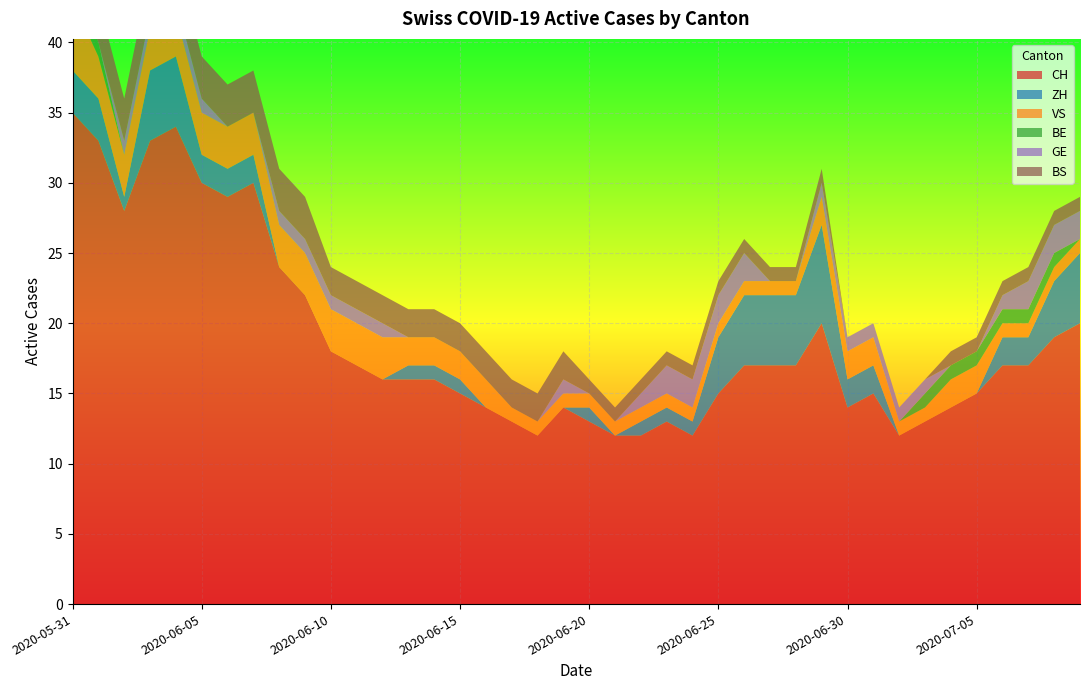

Reading left to right, list all the values displayed in this chart.

CH: 2020-05-31=35	2020-06-01=33	2020-06-02=28	2020-06-03=33	2020-06-04=34	2020-06-05=30	2020-06-06=29	2020-06-07=30	2020-06-08=24	2020-06-09=22	2020-06-10=18	2020-06-11=17	2020-06-12=16	2020-06-13=16	2020-06-14=16	2020-06-15=15	2020-06-16=14	2020-06-17=13	2020-06-18=12	2020-06-19=14	2020-06-20=13	2020-06-21=12	2020-06-22=12	2020-06-23=13	2020-06-24=12	2020-06-25=15	2020-06-26=17	2020-06-27=17	2020-06-28=17	2020-06-29=20	2020-06-30=14	2020-07-01=15	2020-07-02=12	2020-07-03=13	2020-07-04=14	2020-07-05=15	2020-07-06=17	2020-07-07=17	2020-07-08=19	2020-07-09=20
ZH: 2020-05-31=3	2020-06-01=3	2020-06-02=1	2020-06-03=5	2020-06-04=5	2020-06-05=2	2020-06-06=2	2020-06-07=2	2020-06-08=0	2020-06-09=0	2020-06-10=0	2020-06-11=0	2020-06-12=0	2020-06-13=1	2020-06-14=1	2020-06-15=1	2020-06-16=0	2020-06-17=0	2020-06-18=0	2020-06-19=0	2020-06-20=1	2020-06-21=0	2020-06-22=1	2020-06-23=1	2020-06-24=1	2020-06-25=4	2020-06-26=5	2020-06-27=5	2020-06-28=5	2020-06-29=7	2020-06-30=2	2020-07-01=2	2020-07-02=0	2020-07-03=0	2020-07-04=0	2020-07-05=0	2020-07-06=2	2020-07-07=2	2020-07-08=4	2020-07-09=5
VS: 2020-05-31=5	2020-06-01=3	2020-06-02=3	2020-06-03=3	2020-06-04=3	2020-06-05=3	2020-06-06=3	2020-06-07=3	2020-06-08=3	2020-06-09=3	2020-06-10=3	2020-06-11=3	2020-06-12=3	2020-06-13=2	2020-06-14=2	2020-06-15=2	2020-06-16=2	2020-06-17=1	2020-06-18=1	2020-06-19=1	2020-06-20=1	2020-06-21=1	2020-06-22=1	2020-06-23=1	2020-06-24=1	2020-06-25=1	2020-06-26=1	2020-06-27=1	2020-06-28=1	2020-06-29=2	2020-06-30=2	2020-07-01=2	2020-07-02=1	2020-07-03=1	2020-07-04=2	2020-07-05=2	2020-07-06=1	2020-07-07=1	2020-07-08=1	2020-07-09=1
BE: 2020-05-31=1	2020-06-01=1	2020-06-02=0	2020-06-03=0	2020-06-04=0	2020-06-05=0	2020-06-06=0	2020-06-07=0	2020-06-08=0	2020-06-09=0	2020-06-10=0	2020-06-11=0	2020-06-12=0	2020-06-13=0	2020-06-14=0	2020-06-15=0	2020-06-16=0	2020-06-17=0	2020-06-18=0	2020-06-19=0	2020-06-20=0	2020-06-21=0	2020-06-22=0	2020-06-23=0	2020-06-24=0	2020-06-25=0	2020-06-26=0	2020-06-27=0	2020-06-28=0	2020-06-29=0	2020-06-30=0	2020-07-01=0	2020-07-02=0	2020-07-03=1	2020-07-04=1	2020-07-05=1	2020-07-06=1	2020-07-07=1	2020-07-08=1	2020-07-09=0
GE: 2020-05-31=0	2020-06-01=0	2020-06-02=1	2020-06-03=1	2020-06-04=1	2020-06-05=1	2020-06-06=0	2020-06-07=0	2020-06-08=1	2020-06-09=1	2020-06-10=1	2020-06-11=1	2020-06-12=1	2020-06-13=0	2020-06-14=0	2020-06-15=0	2020-06-16=0	2020-06-17=0	2020-06-18=0	2020-06-19=1	2020-06-20=0	2020-06-21=0	2020-06-22=1	2020-06-23=2	2020-06-24=2	2020-06-25=2	2020-06-26=2	2020-06-27=0	2020-06-28=0	2020-06-29=1	2020-06-30=1	2020-07-01=1	2020-07-02=1	2020-07-03=1	2020-07-04=0	2020-07-05=0	2020-07-06=1	2020-07-07=2	2020-07-08=2	2020-07-09=2
BS: 2020-05-31=3	2020-06-01=3	2020-06-02=3	2020-06-03=3	2020-06-04=3	2020-06-05=3	2020-06-06=3	2020-06-07=3	2020-06-08=3	2020-06-09=3	2020-06-10=2	2020-06-11=2	2020-06-12=2	2020-06-13=2	2020-06-14=2	2020-06-15=2	2020-06-16=2	2020-06-17=2	2020-06-18=2	2020-06-19=2	2020-06-20=1	2020-06-21=1	2020-06-22=1	2020-06-23=1	2020-06-24=1	2020-06-25=1	2020-06-26=1	2020-06-27=1	2020-06-28=1	2020-06-29=1	2020-06-30=0	2020-07-01=0	2020-07-02=0	2020-07-03=0	2020-07-04=1	2020-07-05=1	2020-07-06=1	2020-07-07=1	2020-07-08=1	2020-07-09=1